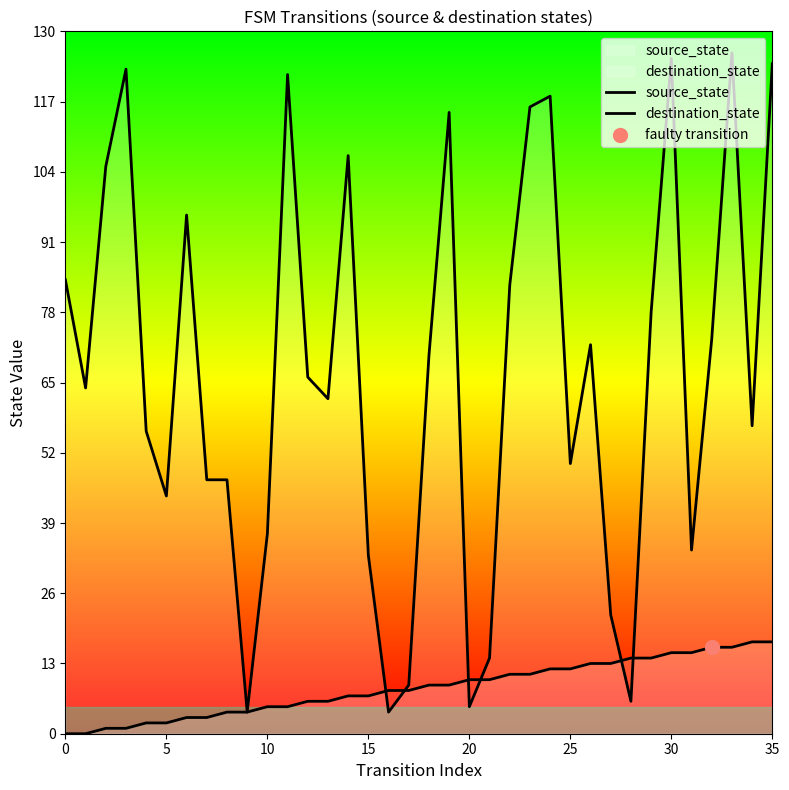

Which series has the largest total across all categories?

destination_state